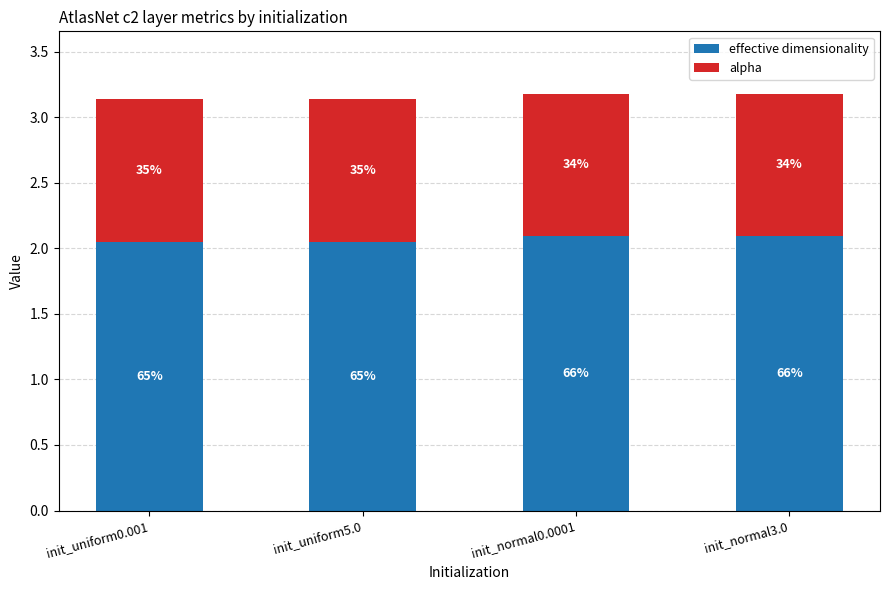

What are all the series names shown in the legend?

effective dimensionality, alpha